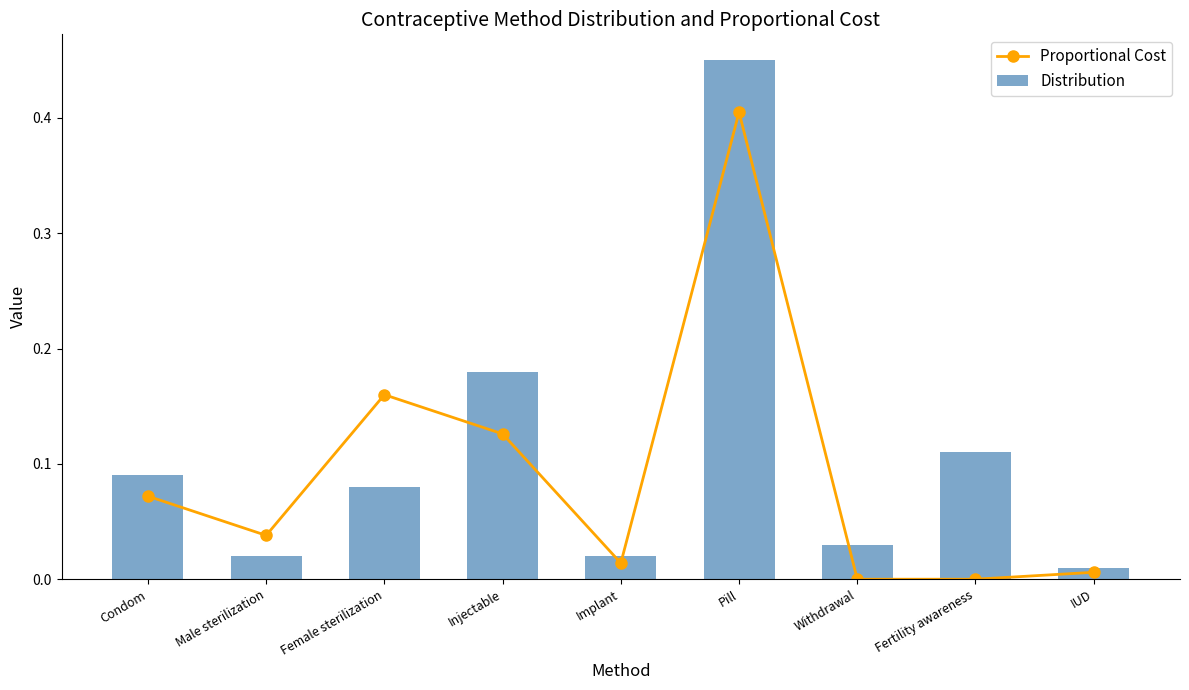

The Distribution series shows 0.1 at Condom. True or false?

False